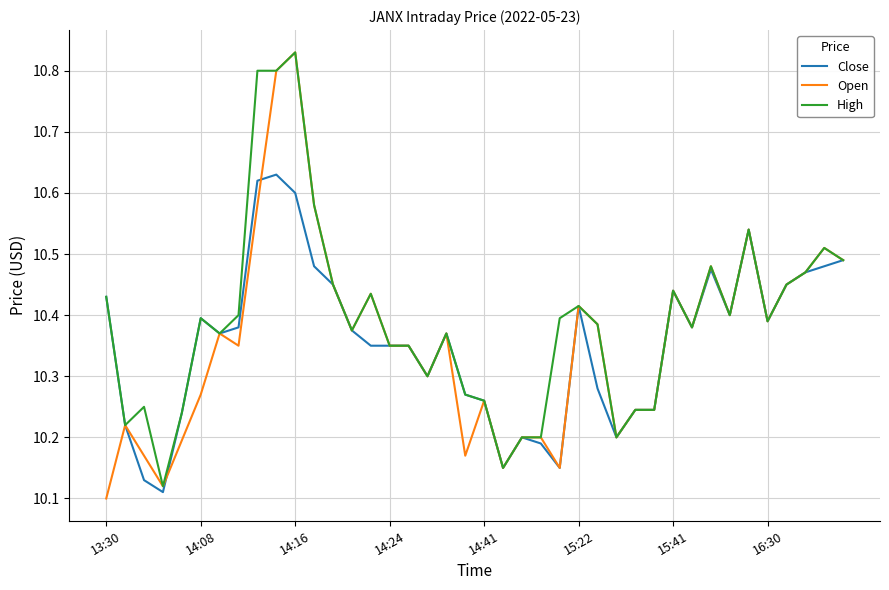

Which series has the widest spread of values?

Open